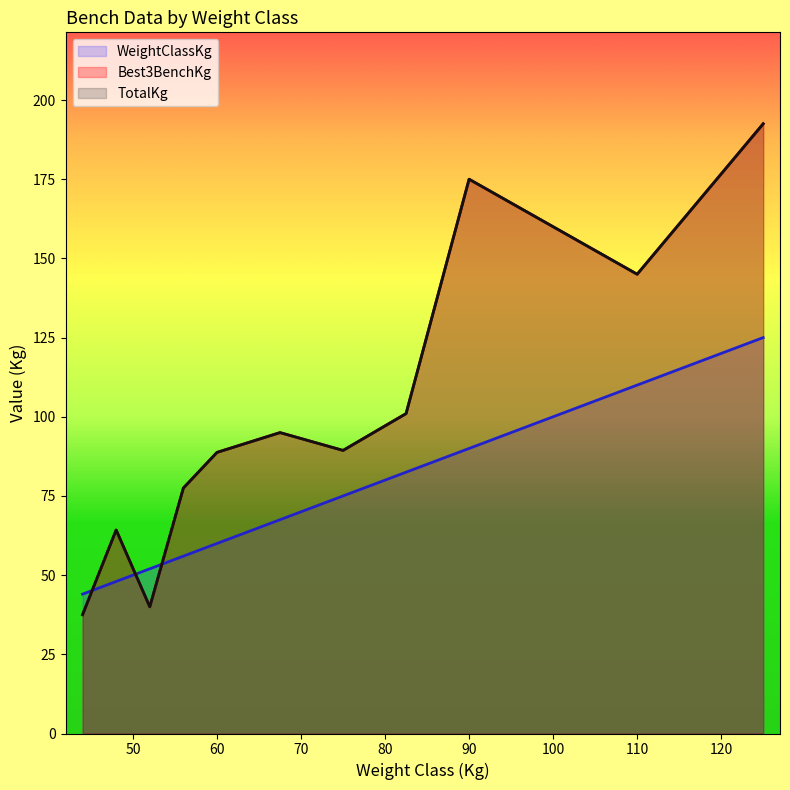

Rank the series at 82.5 from highest to lowest value.

Best3BenchKg, TotalKg, WeightClassKg